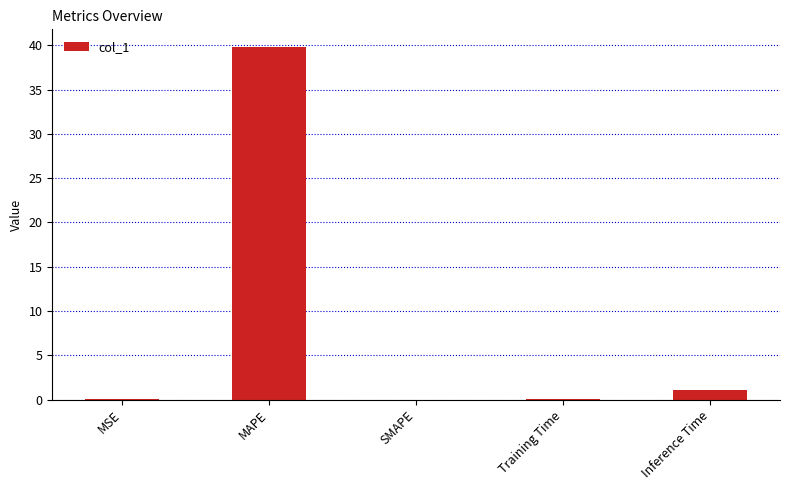

Between MAPE and MSE, which is larger?

MAPE